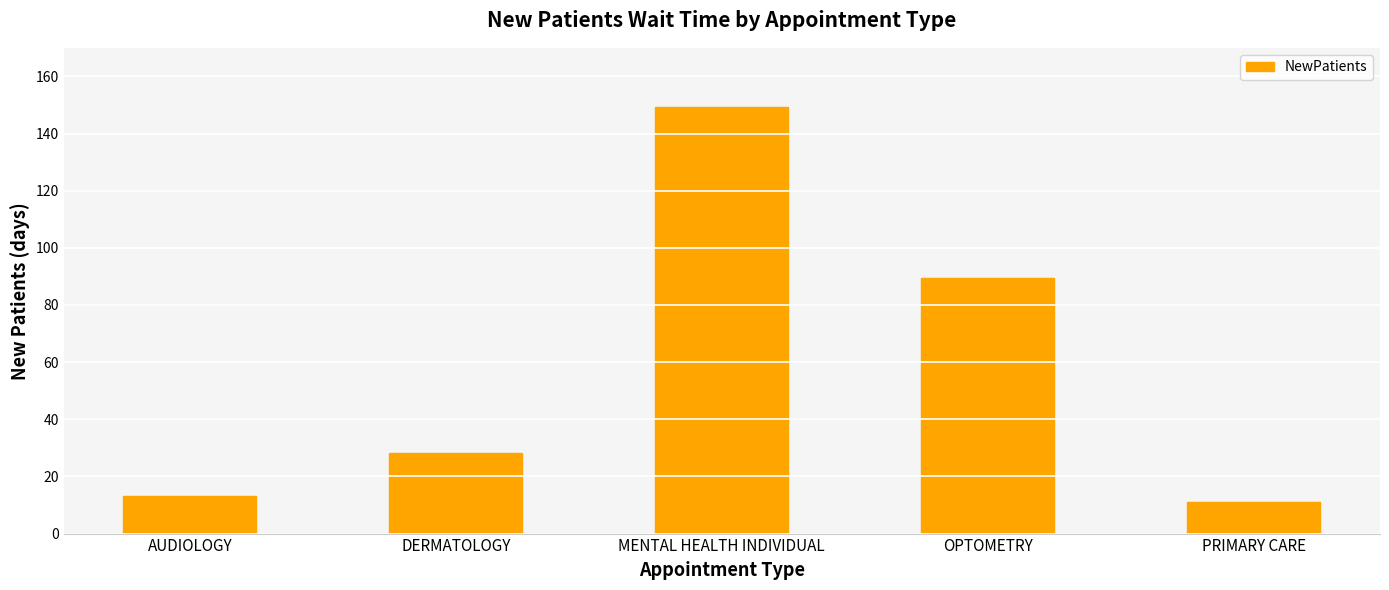

Where is the data nearest to the value 80?

OPTOMETRY